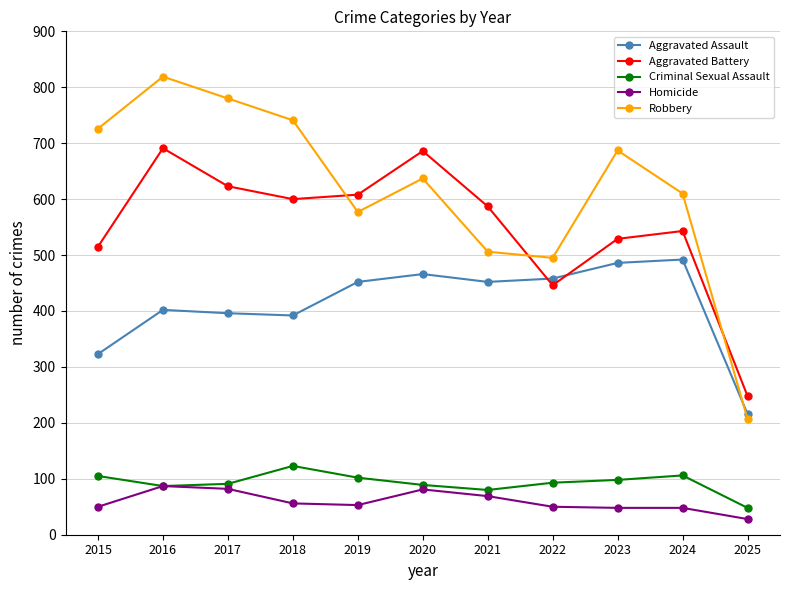

Is it true that Aggravated Assault equals 701 at 2016?

False